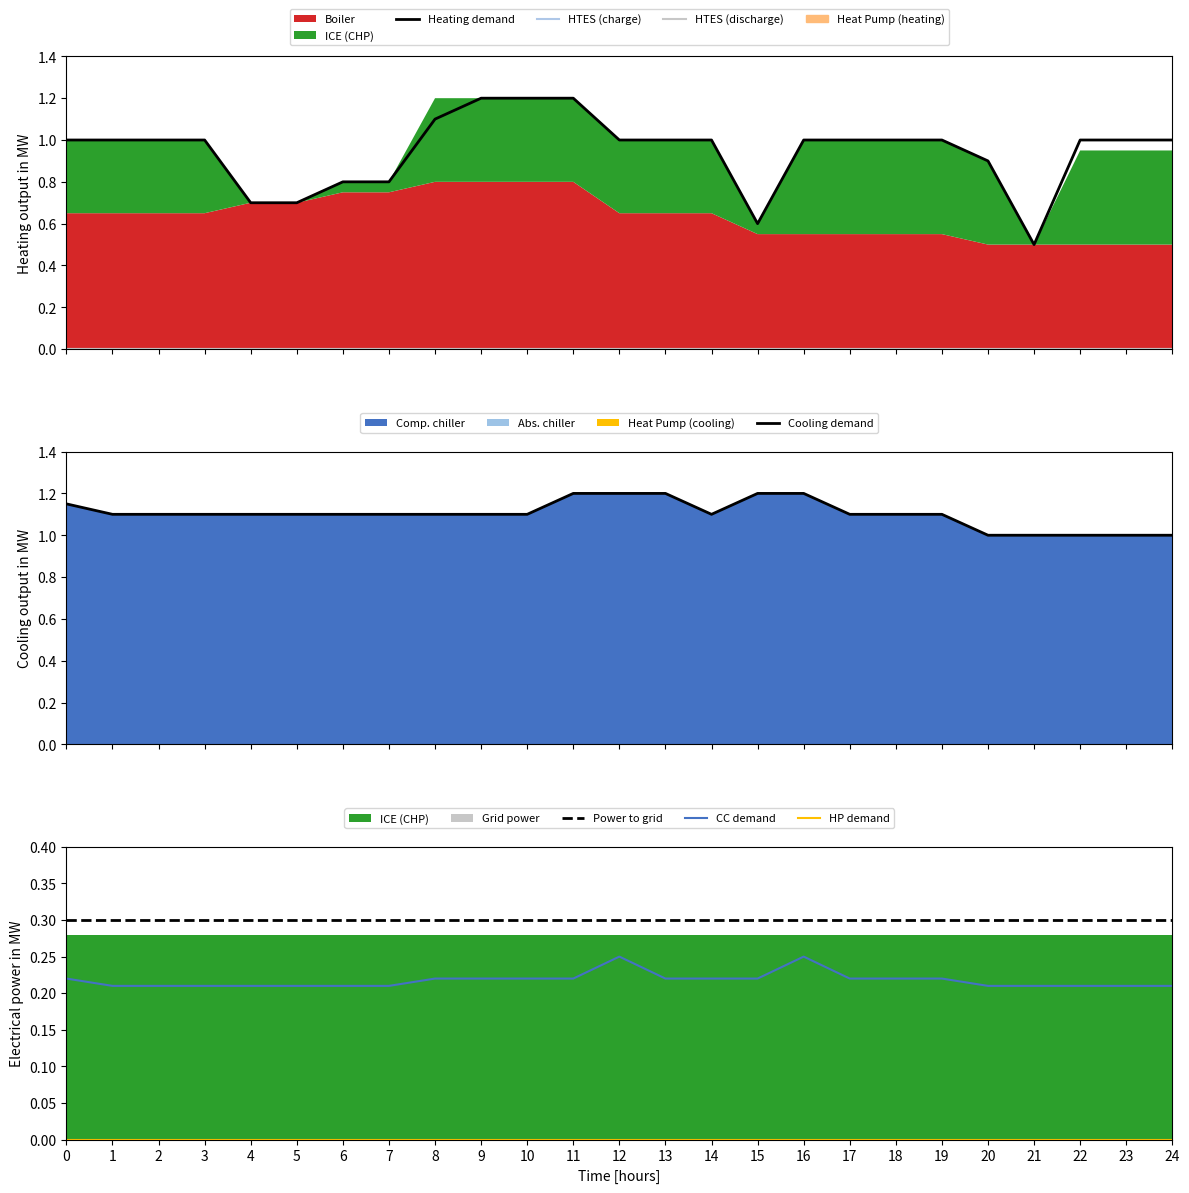

What is the maximum value for Heating demand?

1.2